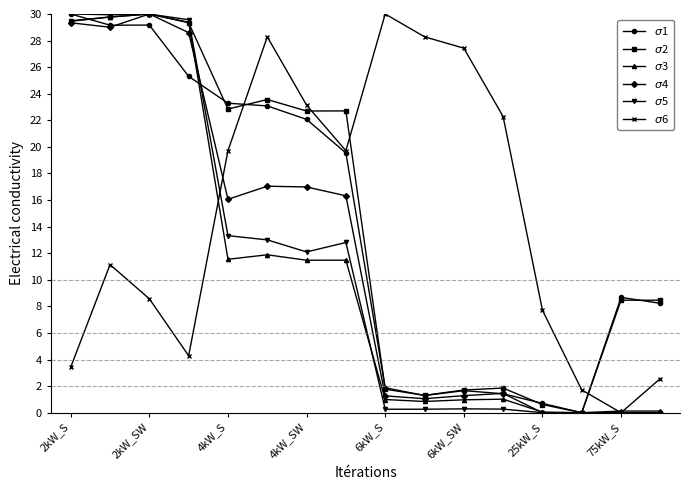

At which label does $\sigma$6 first exceed 19?

4kW_S